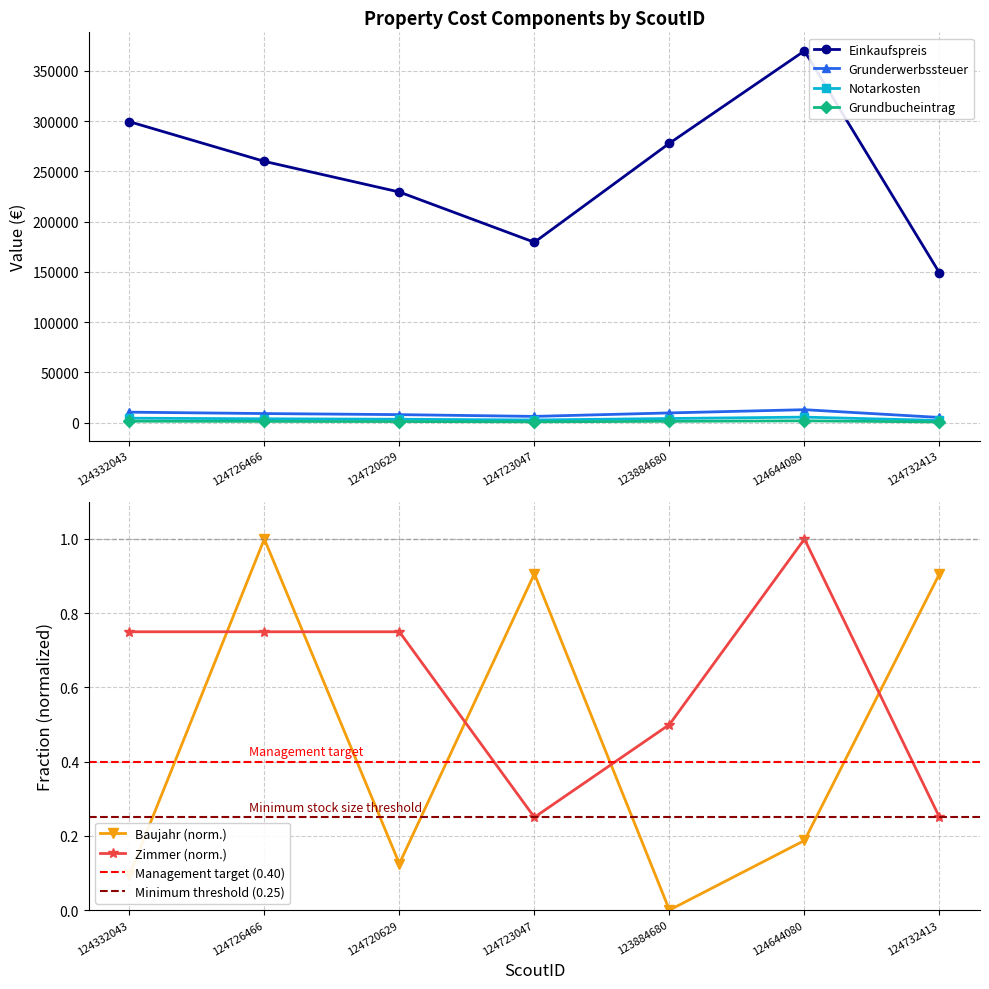

Which series has the largest total across all categories?

Einkaufspreis